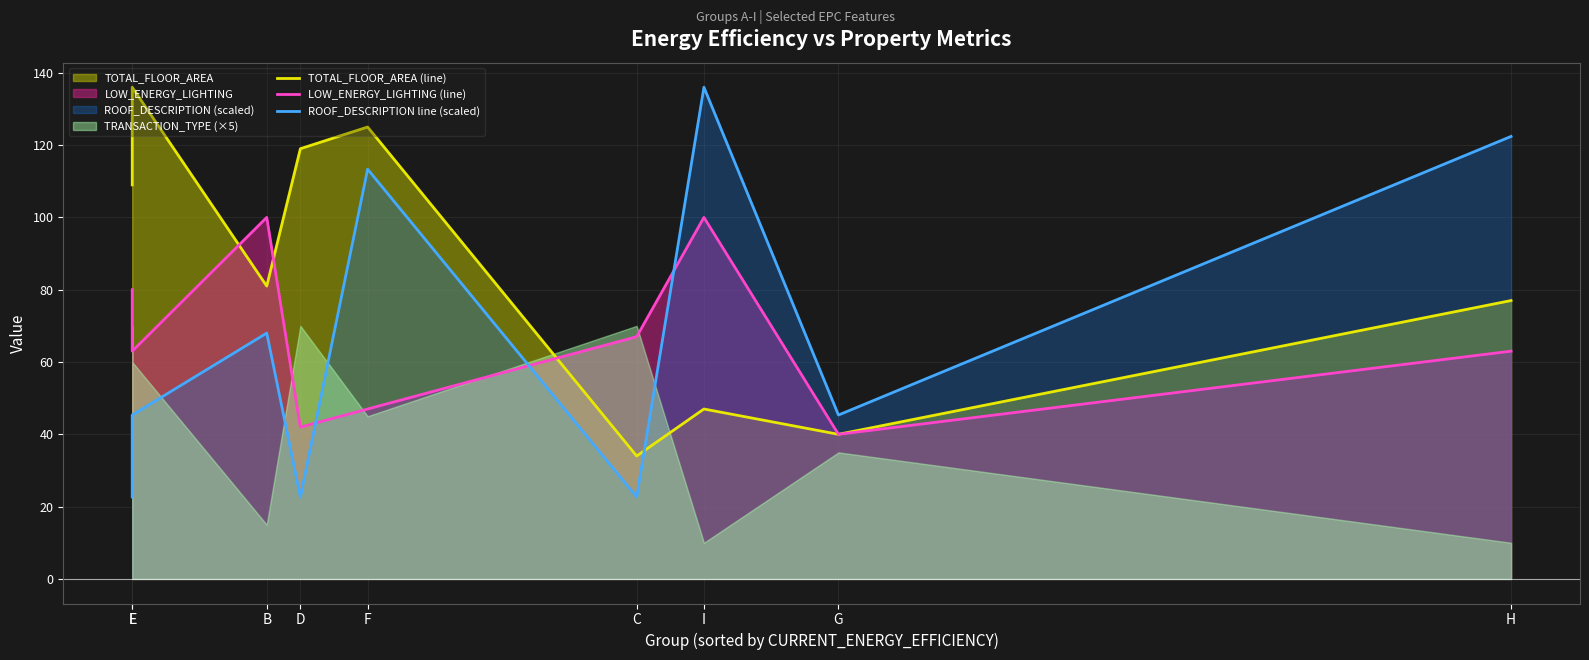

In LOW_ENERGY_LIGHTING (line), how many points are higher than both neighbors (excluding endpoints)?

2